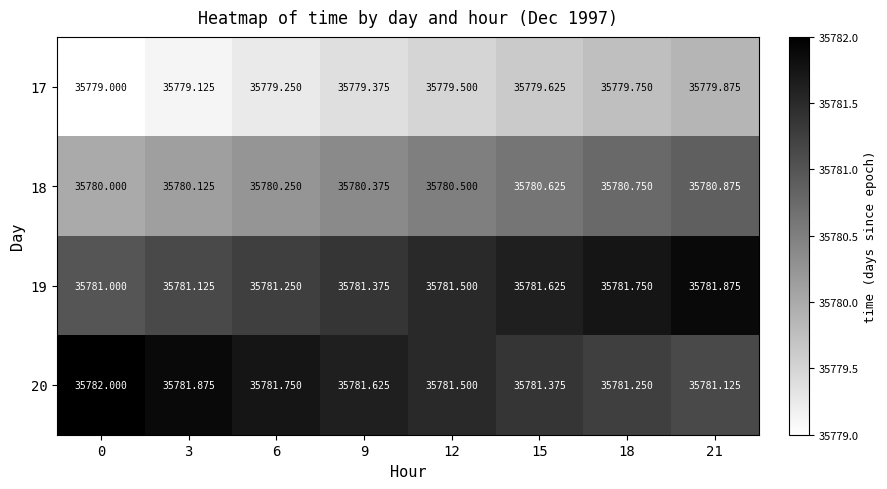

List the series in order of their peak value, highest first.

20, 19, 18, 17